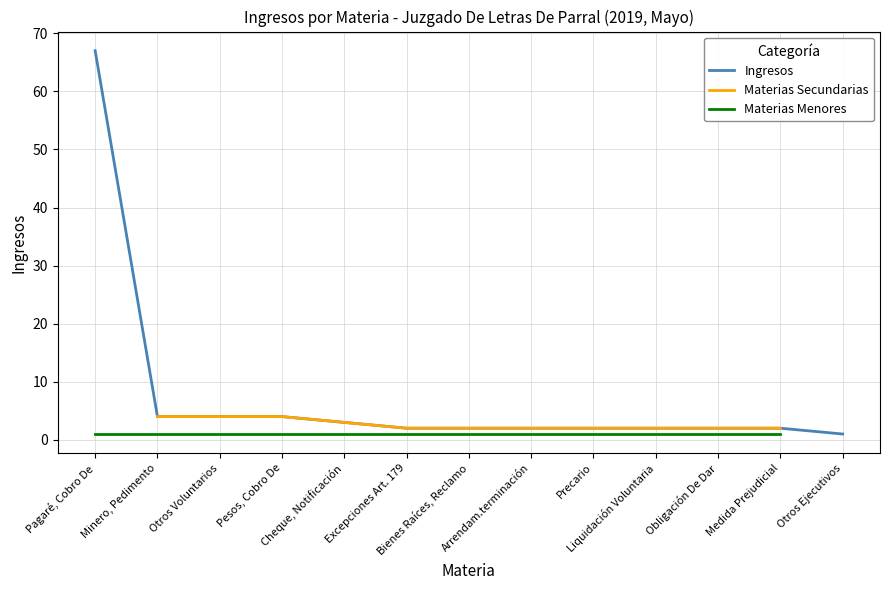

Where does the Otros Voluntarios series first go above 2?

Pagaré, Cobro De